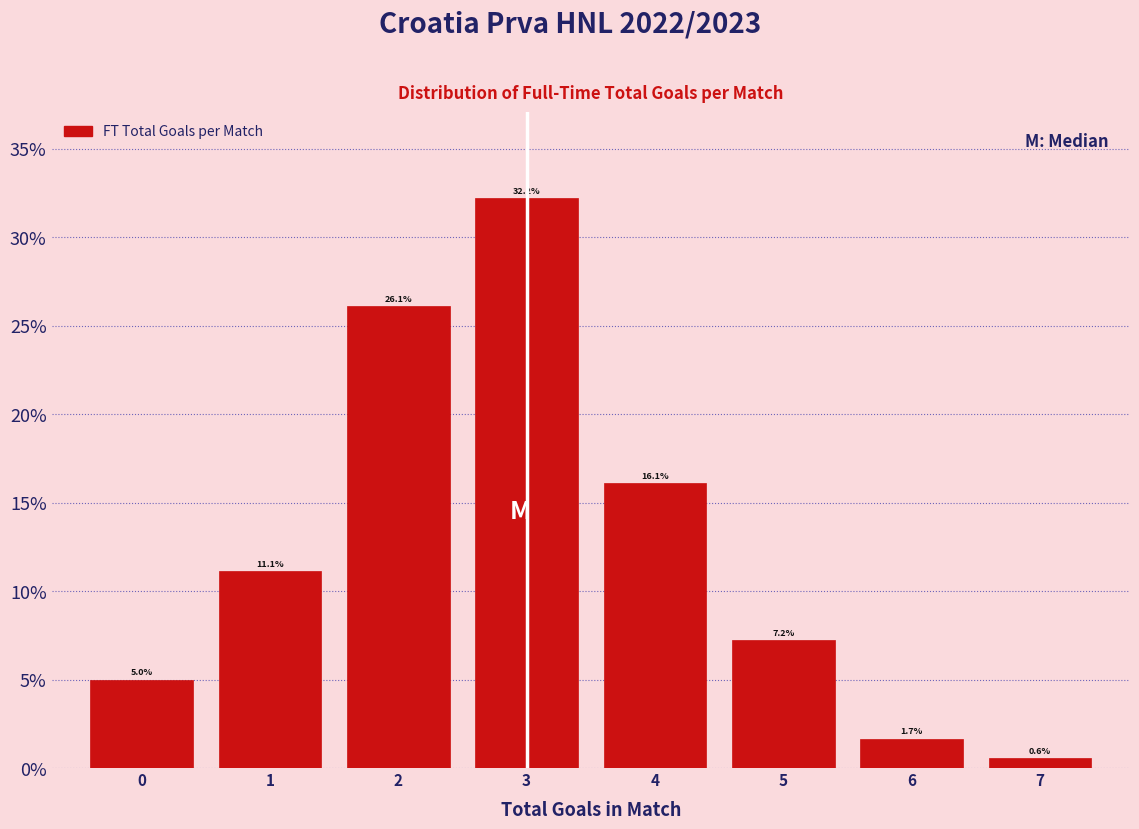

Reading left to right, transcribe all the data shown in this chart.

0=5.0	1=11.1	2=26.1	3=32.2	4=16.1	5=7.2	6=1.7	7=0.6